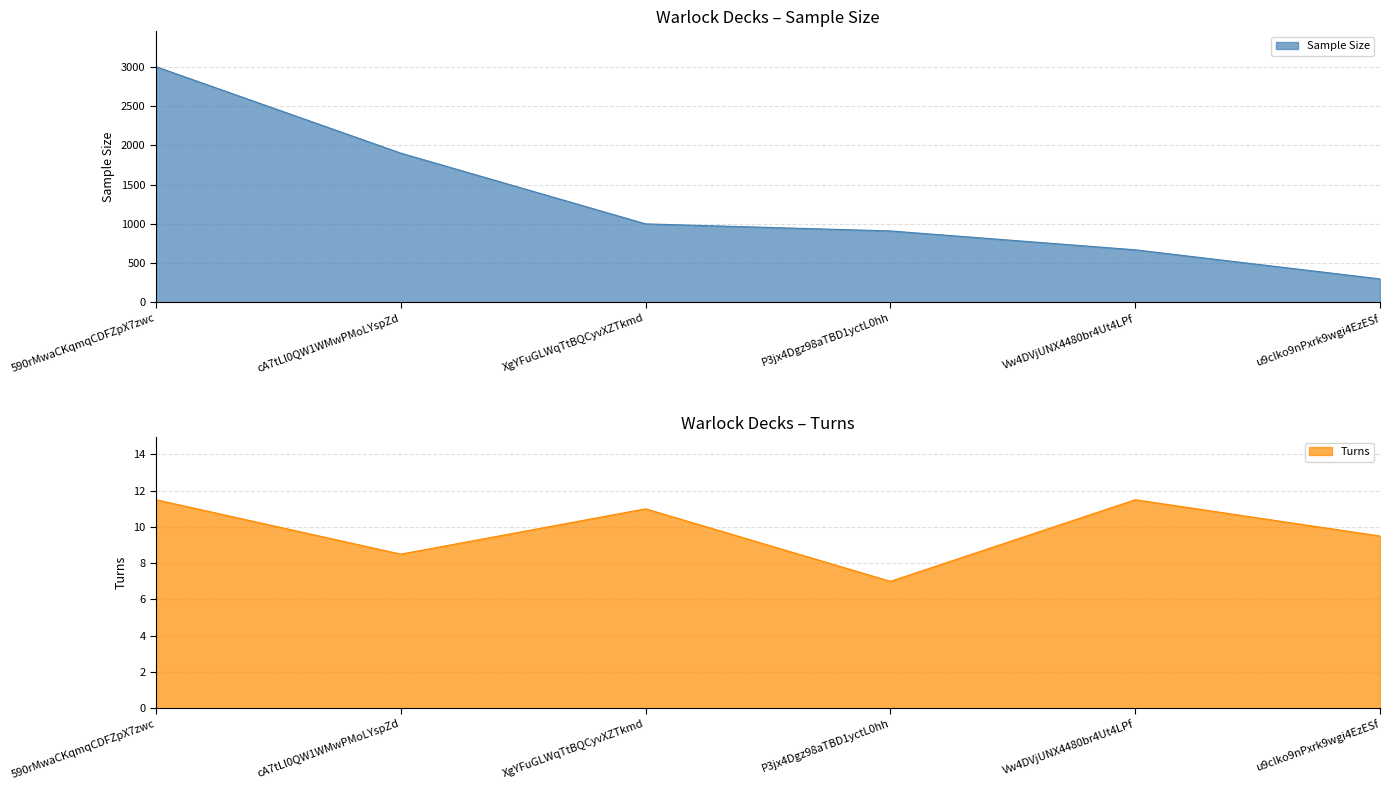

How many values in the Turns series exceed 11?

2